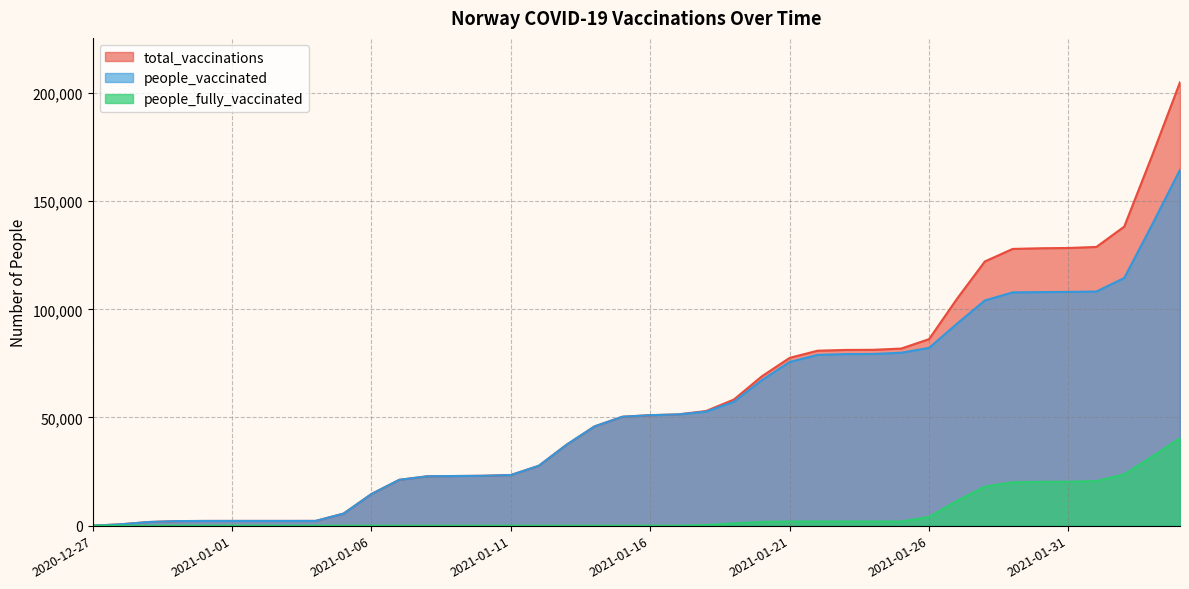

List the series in order of their peak value, highest first.

total_vaccinations, people_vaccinated, people_fully_vaccinated